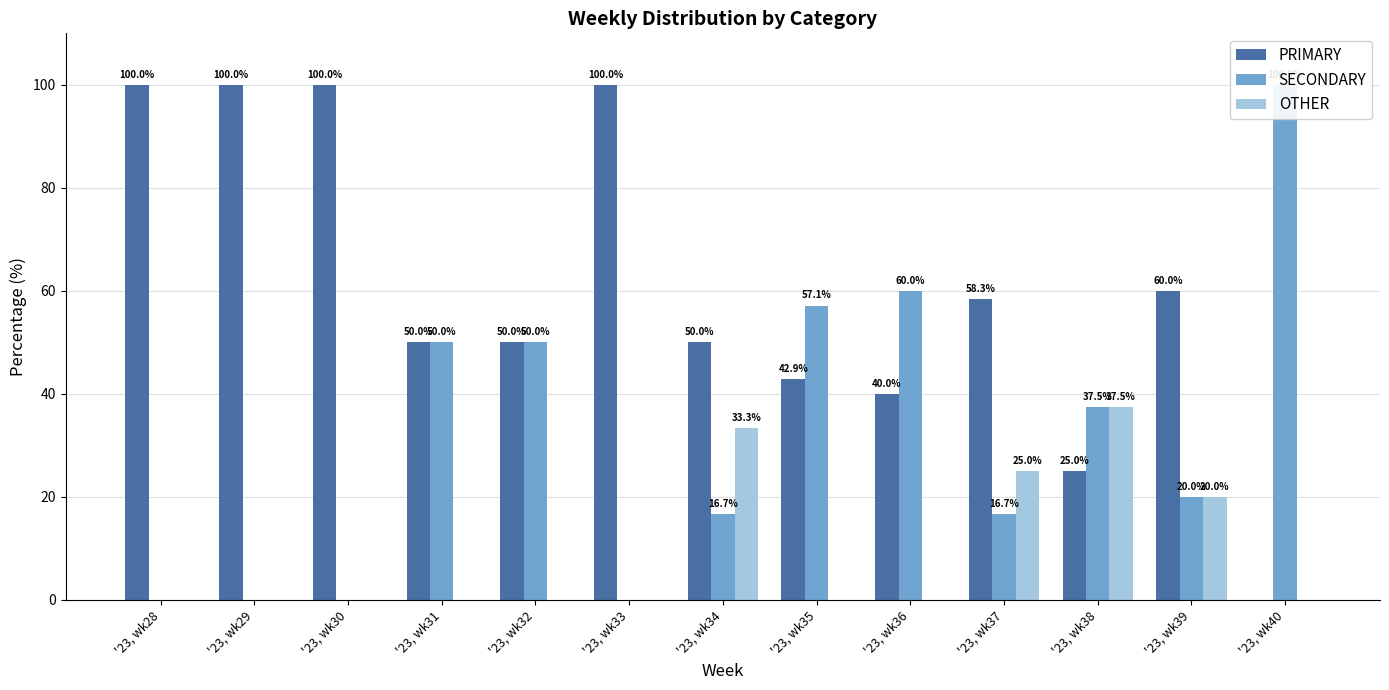

List the series in order of their overall mean, lowest first.

OTHER, SECONDARY, PRIMARY